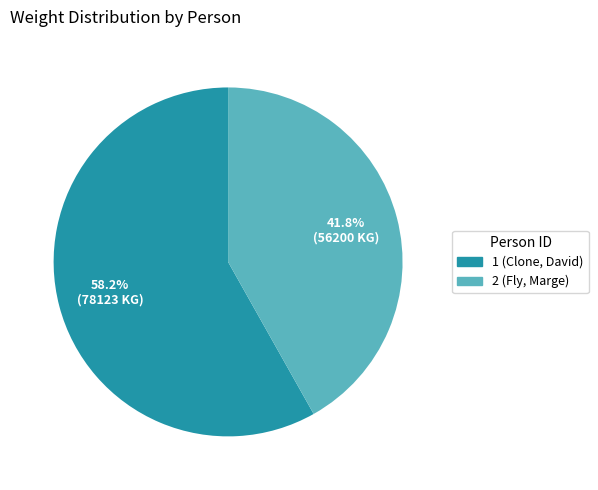

To the nearest percent, what is the difference between the largest and smallest slice percentages?

16%